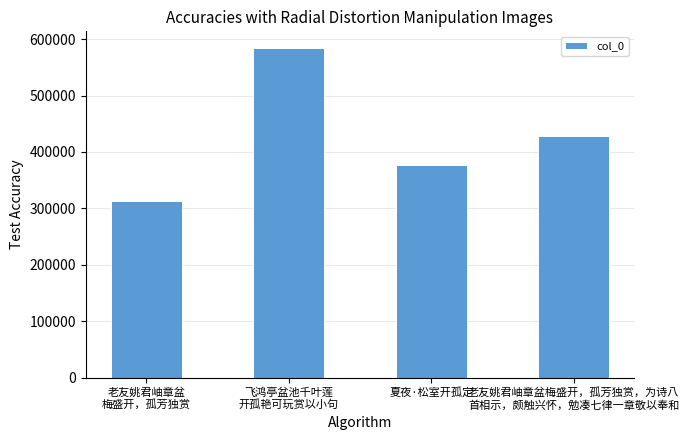

At which label does the data first exceed 428648?

飞鸿亭盆池千叶莲
开孤艳可玩赏以小句